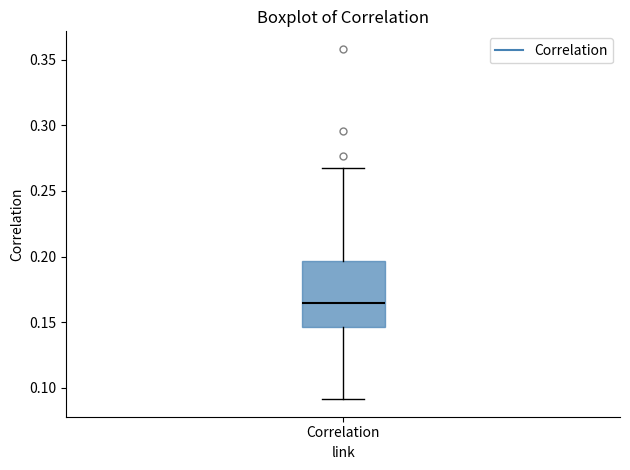

Transcribe this box plot: give where the median line is, the range the box spans, and where the two whiskers end, as read against the y-axis. The values are not printed on the chart, so give them approximately, as read against the axis.

median 0.165, box 0.145 to 0.195, whiskers 0.090 to 0.270